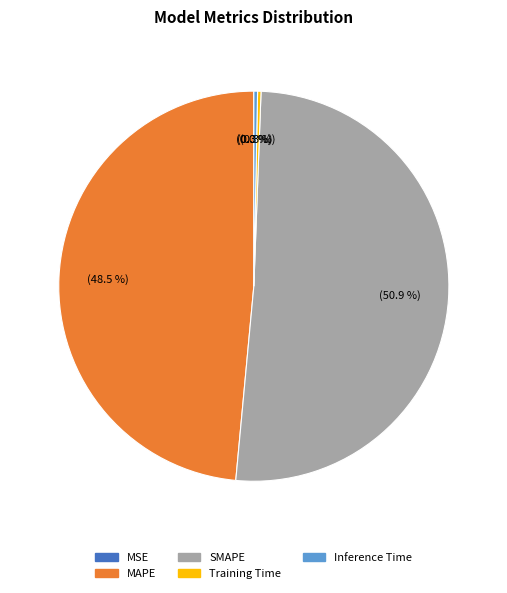

Combined, what portion of the pie is MAPE and Inference Time?

48.8%